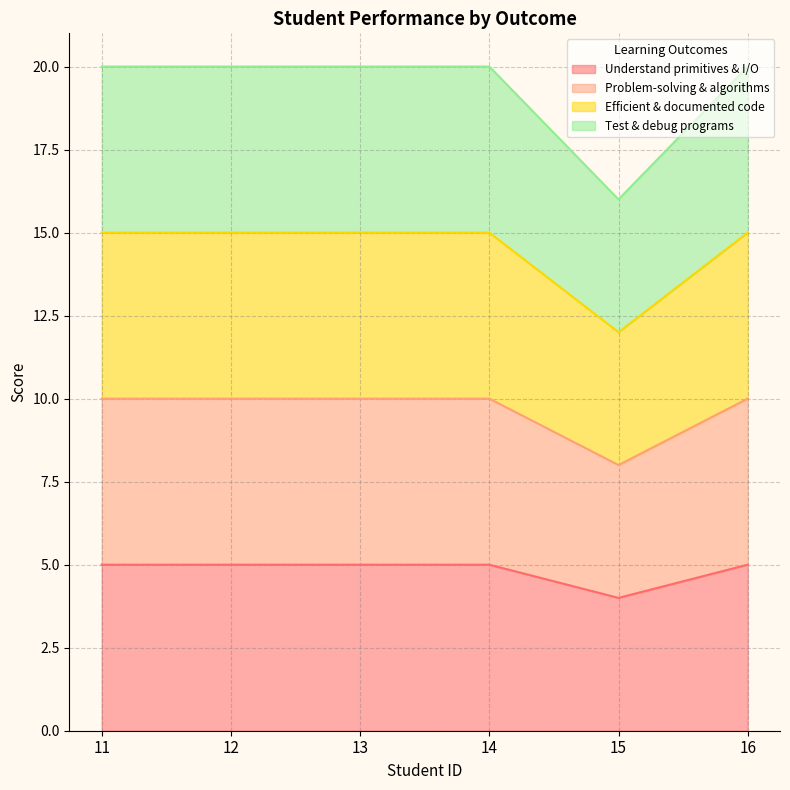

At how many categories does at least one series exceed 16?

5